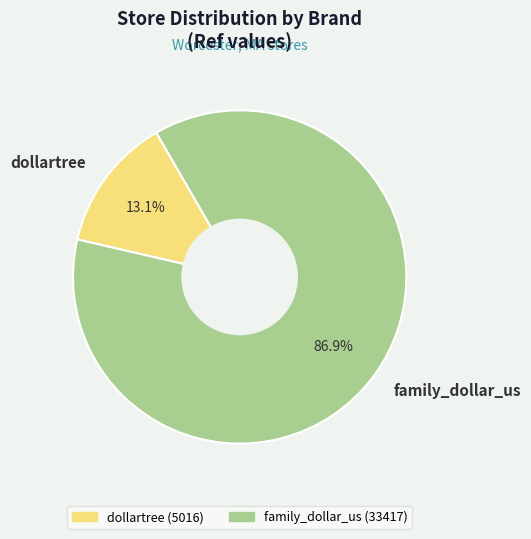

What is the total percentage of family_dollar_us and dollartree?

100.0%